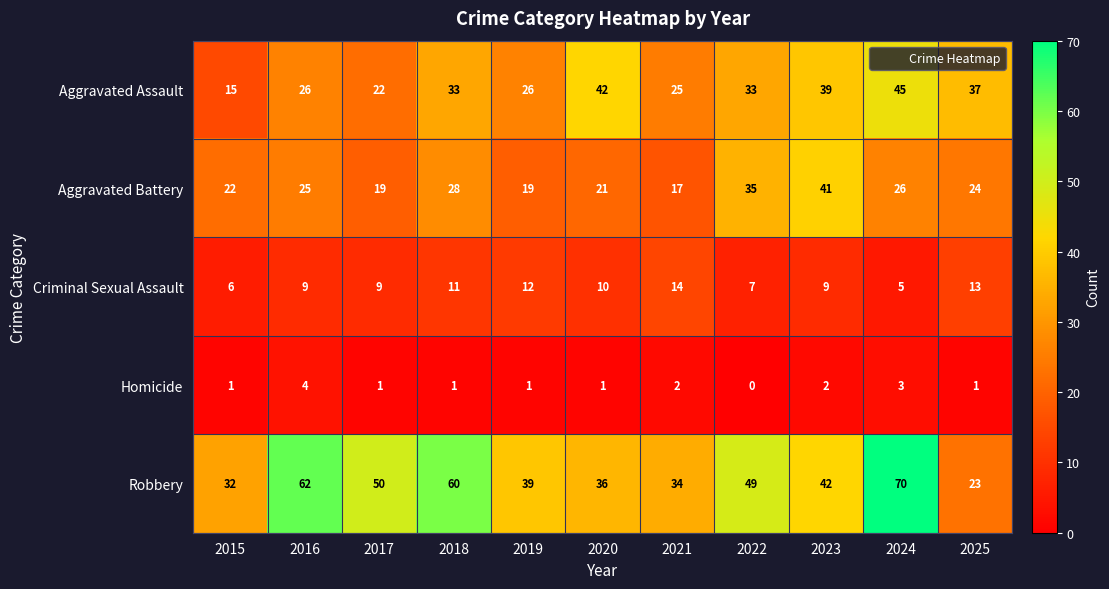

Which series changed the most between 2015 and 2019?

Aggravated Assault